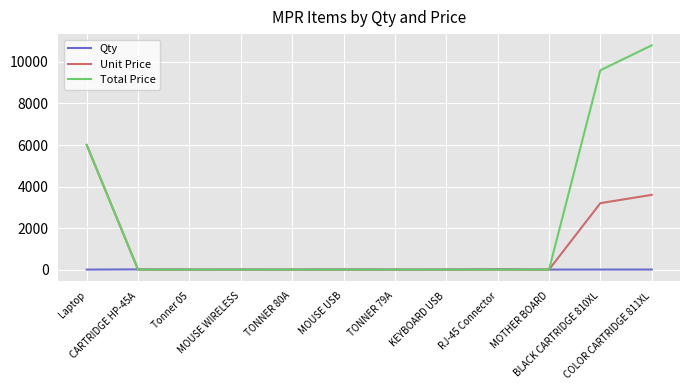

Rank the series by their average value, from lowest to highest.

Qty, Unit Price, Total Price